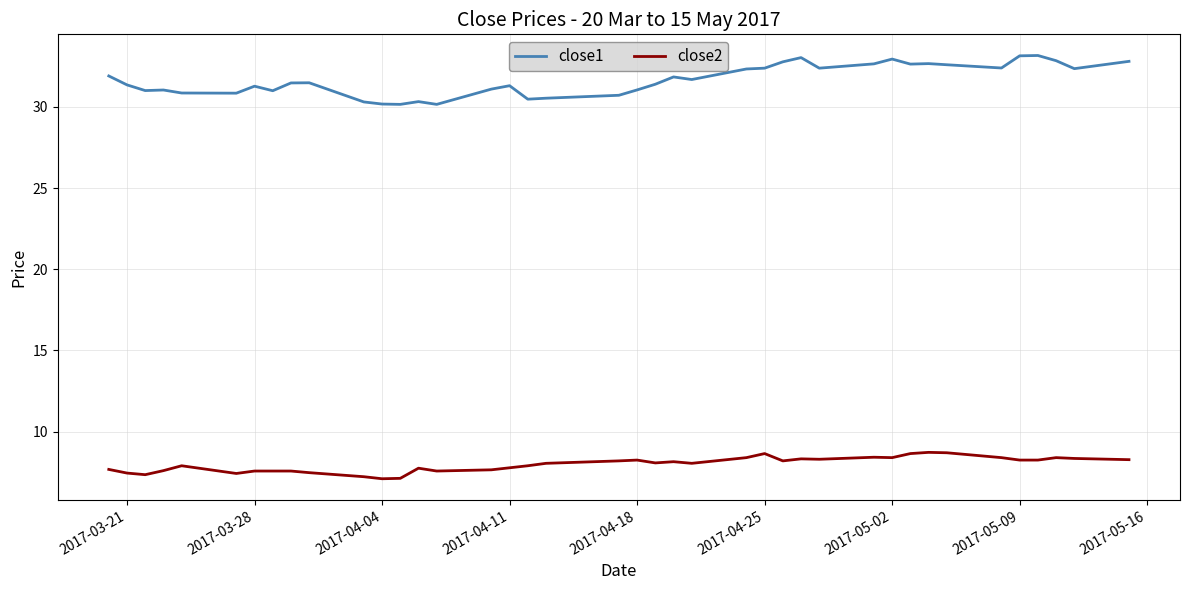

Rank the series by their maximum value, from highest to lowest.

close1, close2